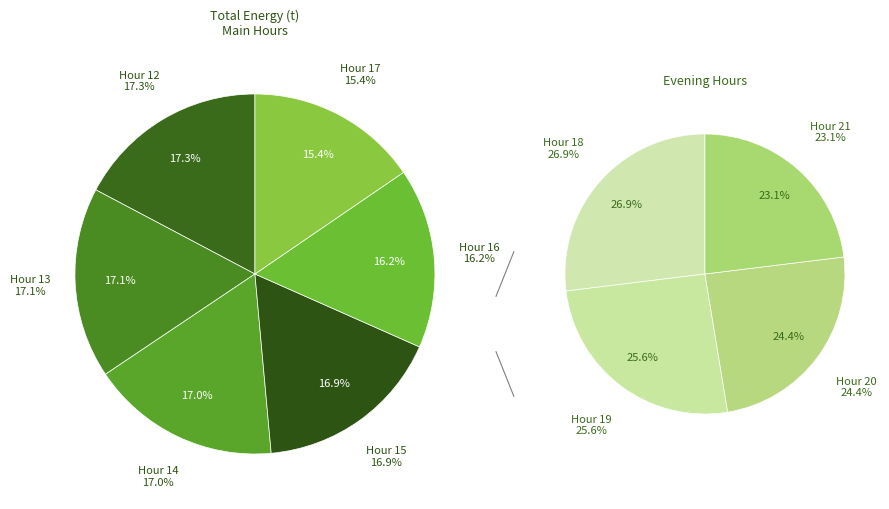

Is there a majority slice in this chart?

No